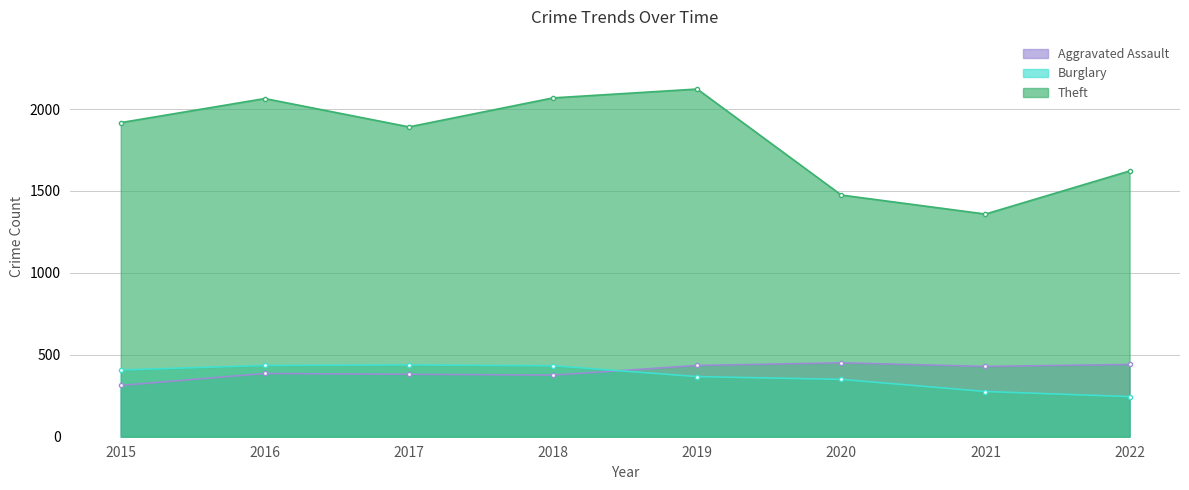

What is the lowest value of the Burglary series?

245